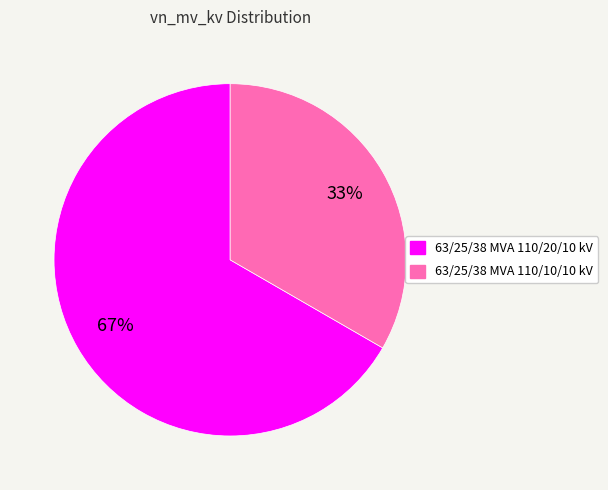

Does 63/25/38 MVA 110/20/10 kV account for over 50% of the chart?

Yes